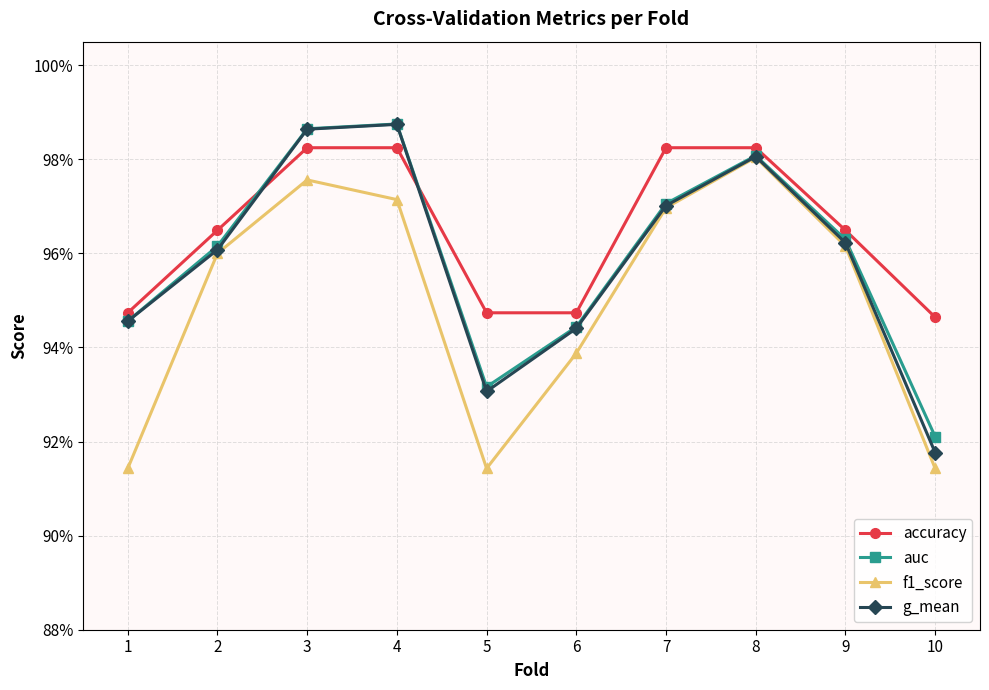

What is the maximum value shown in the chart?

1.0